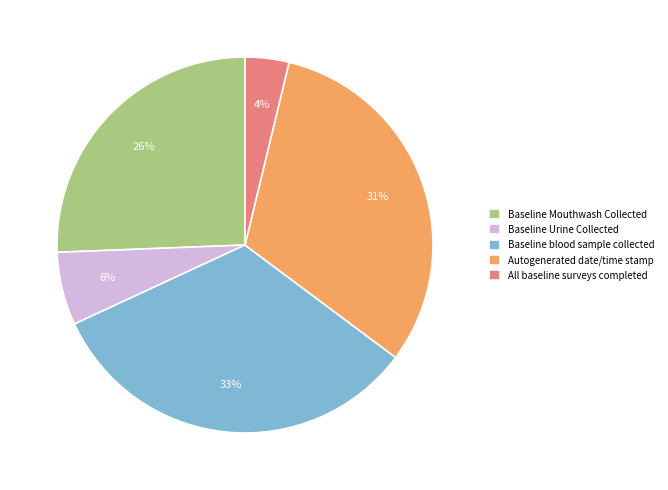

Does Baseline Urine Collected account for over 50% of the chart?

No